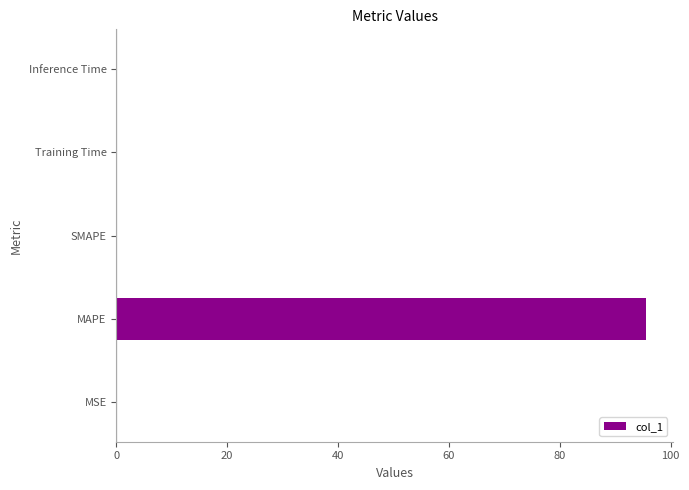

Count the number of categories in the chart.

5